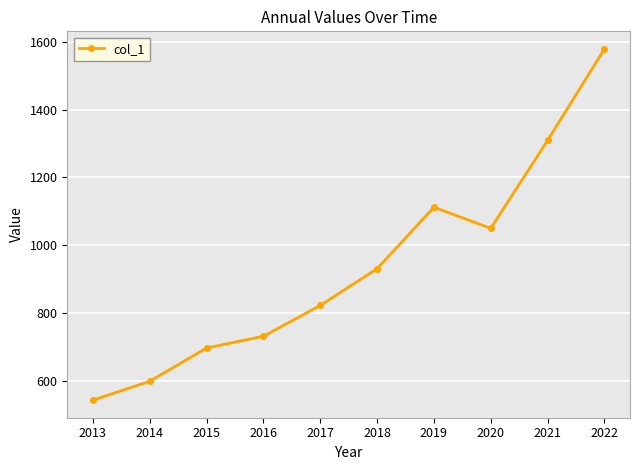

What is the average value?

937.8